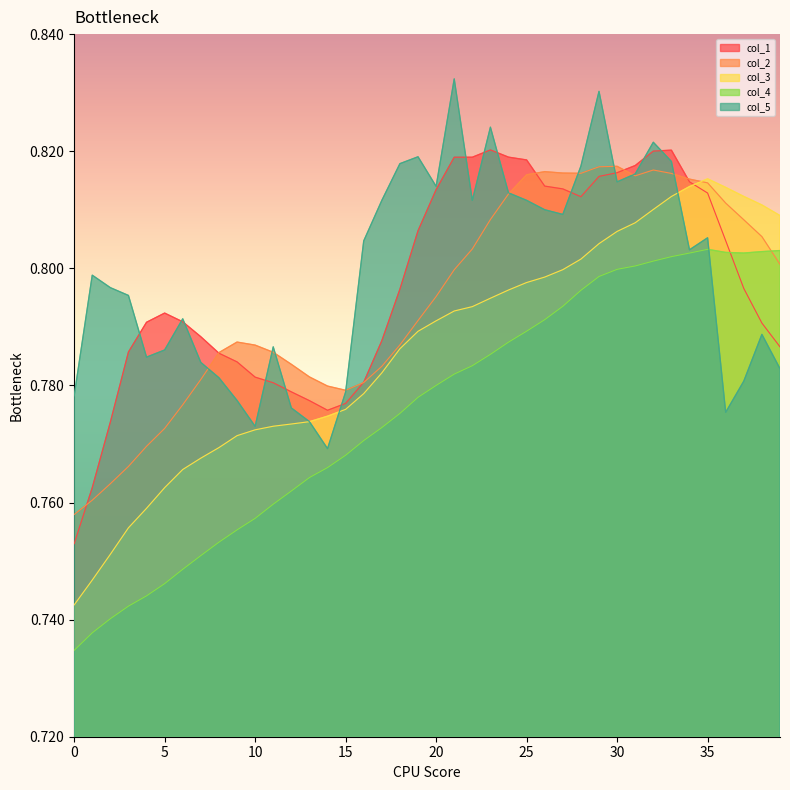

At 4, list the series in order from largest to smallest.

col_1, col_5, col_2, col_3, col_4